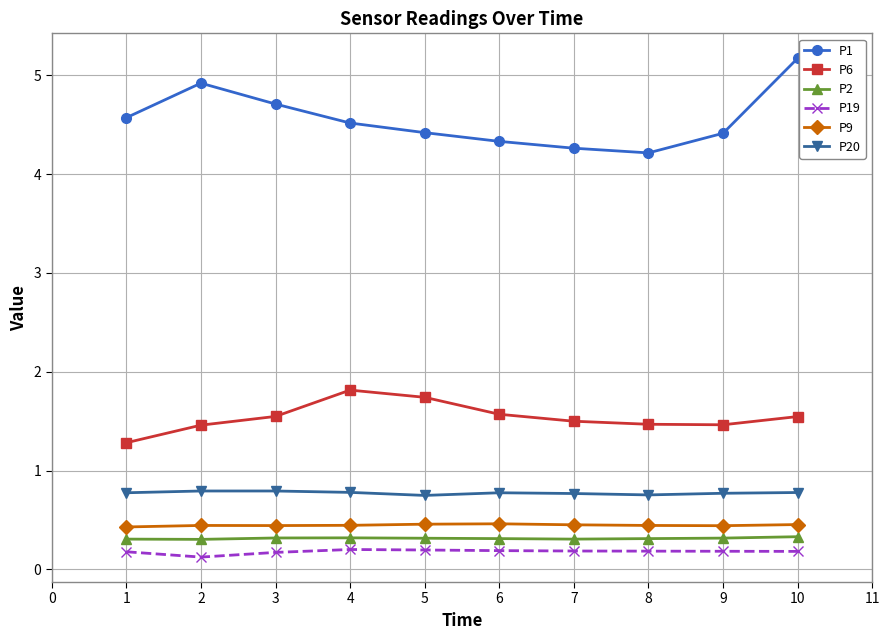

Between 5 and 6, which series saw the biggest shift?

P6